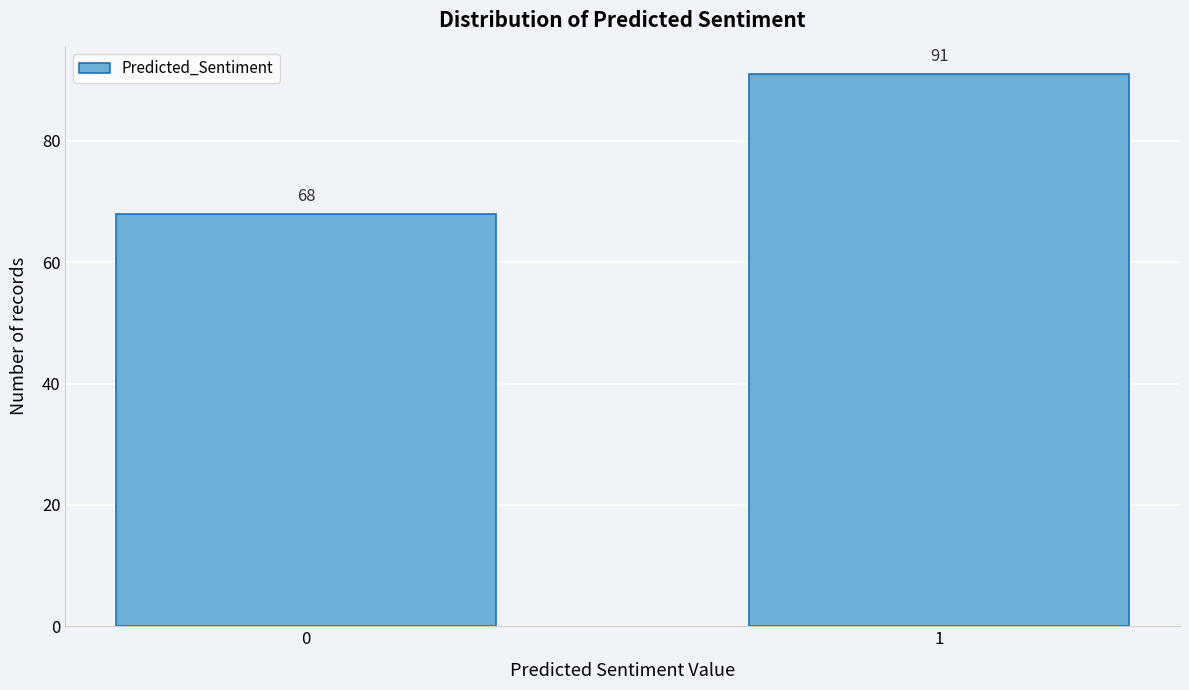

Reading right to left, extract all data points from this chart.

91	68